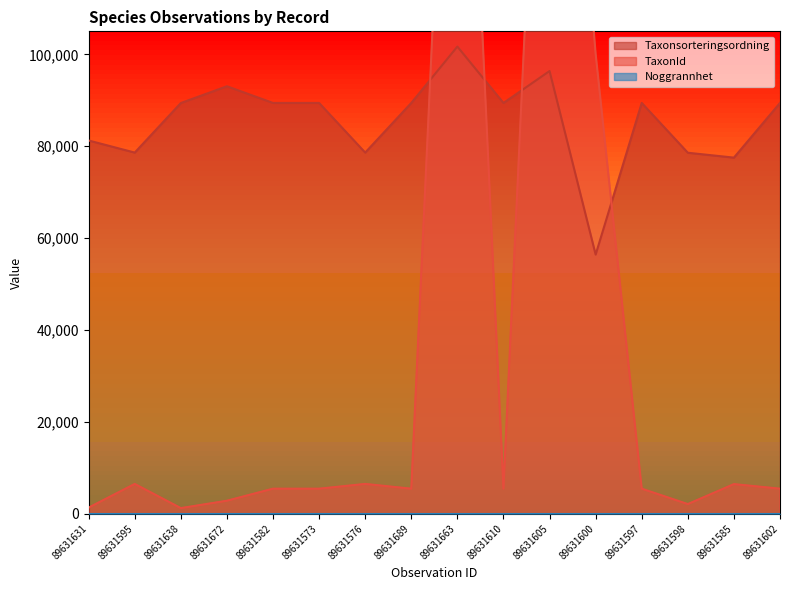

At which category is the sum across all series the highest?

89631663